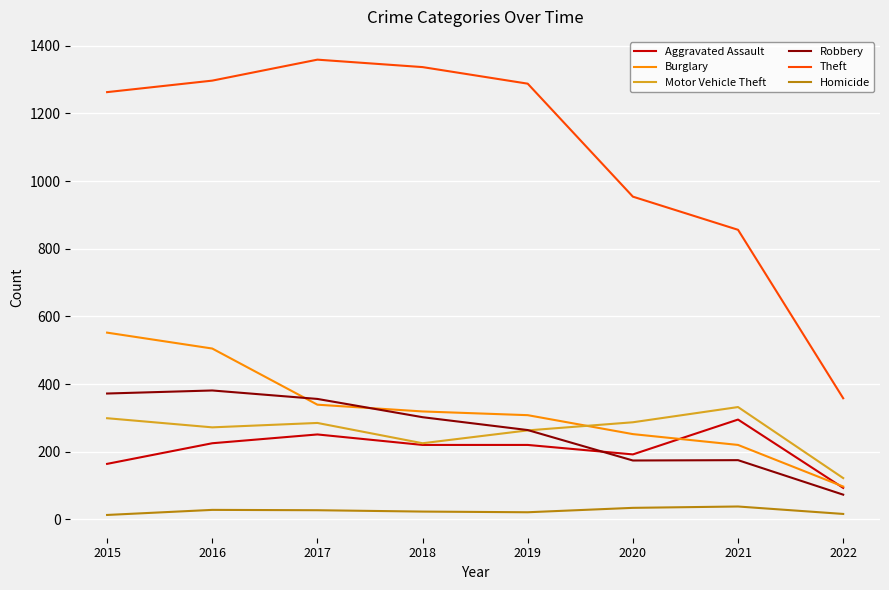

Does the chart have visible grid lines?

Yes